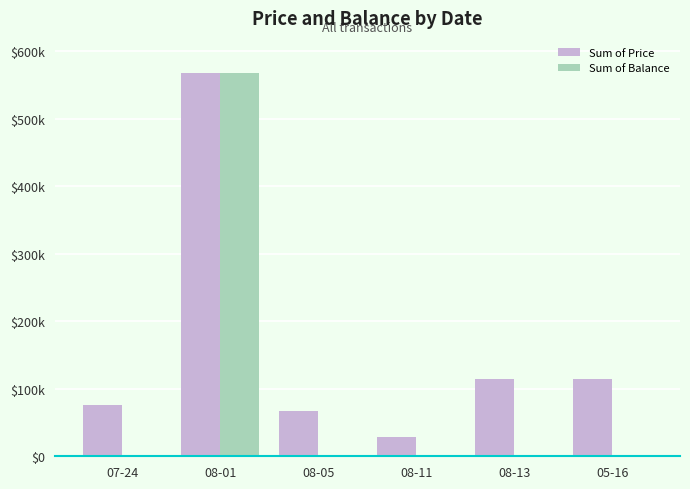

What is the label of the 4th bar from the right?

08-05